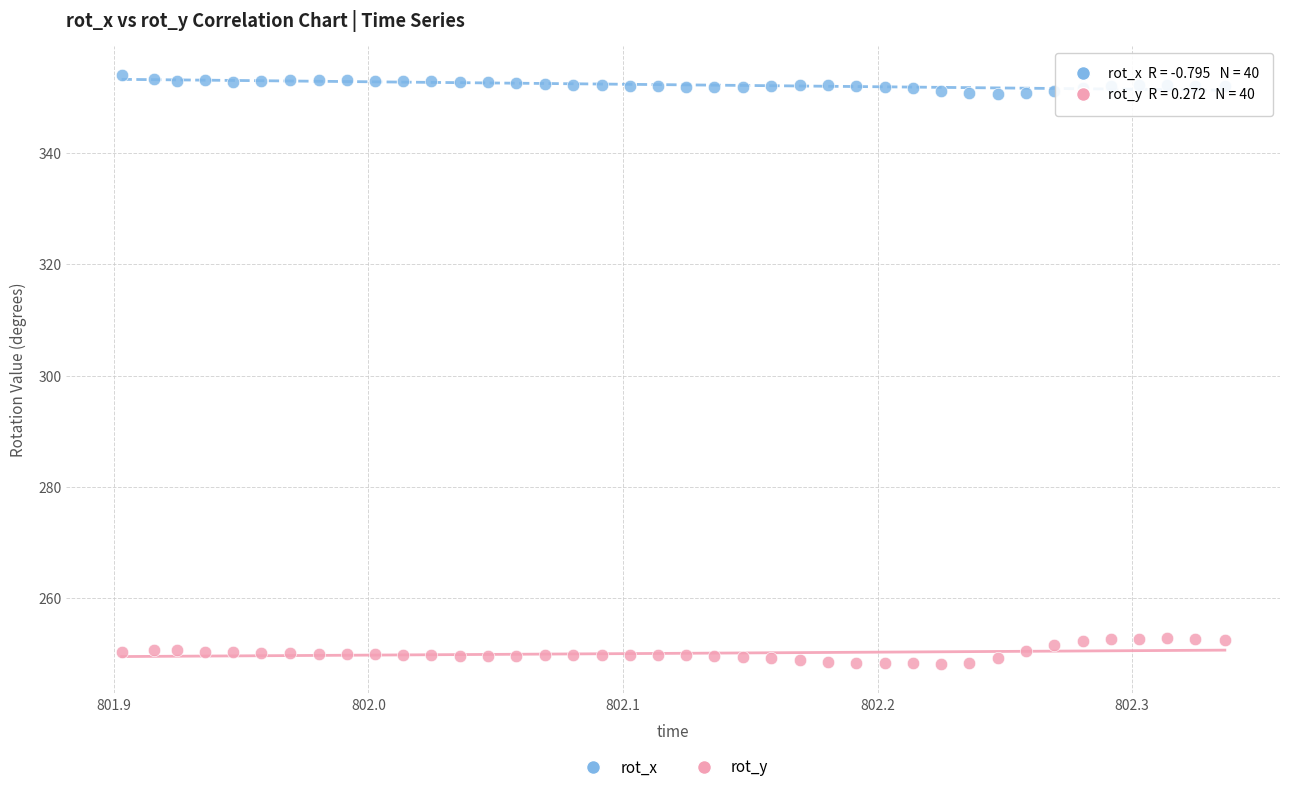

Which series contains the lowest Y value?

rot_y